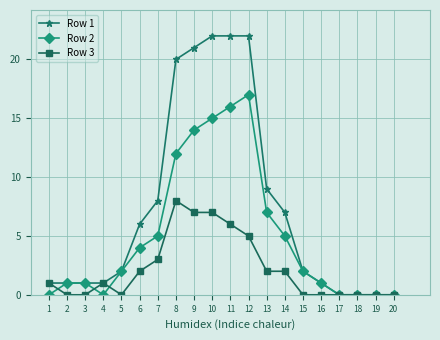

At which category does Row 3 reach its first local peak?

4